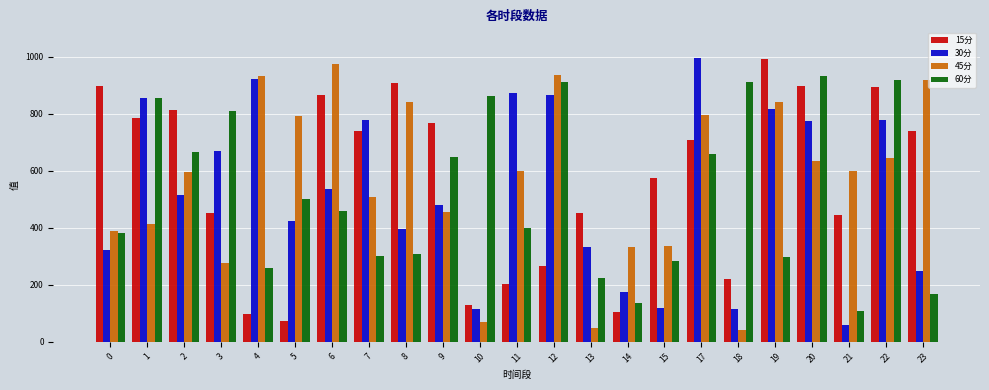

What is the lowest value of the 15分 series?

71.8